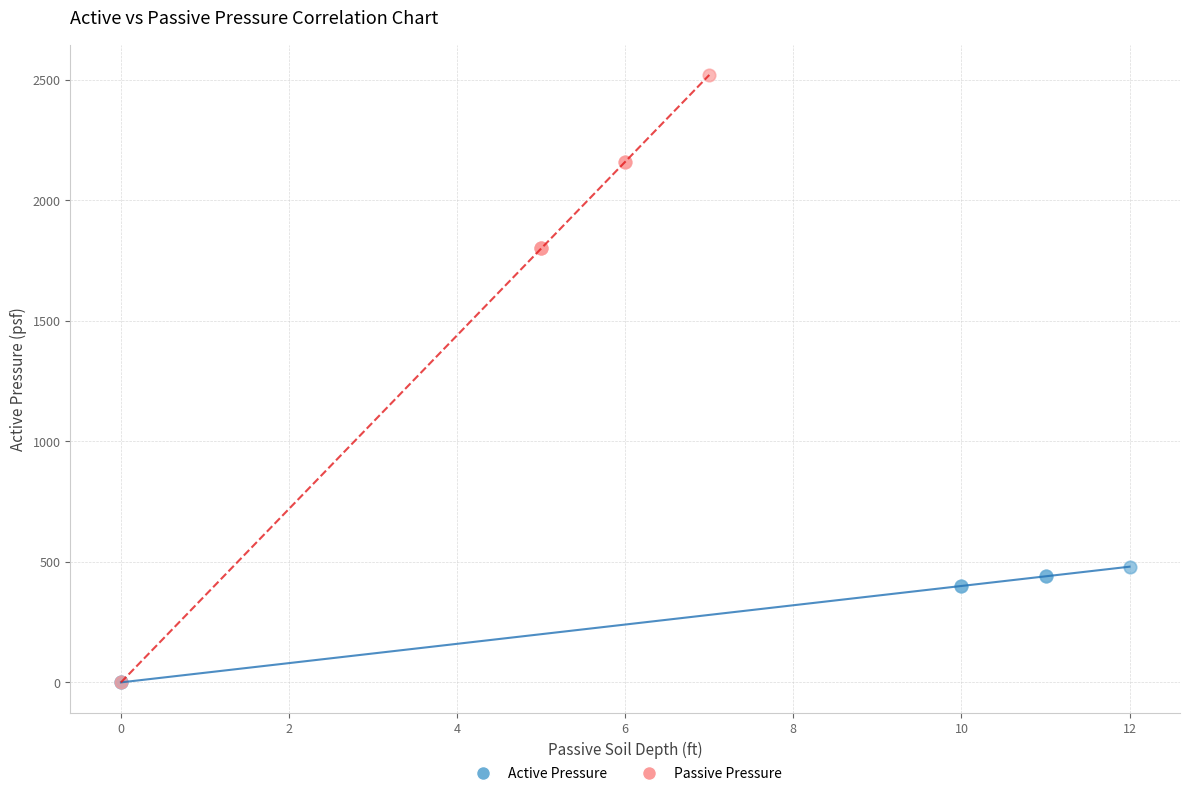

Which series contains the highest Y value?

Passive Pressure